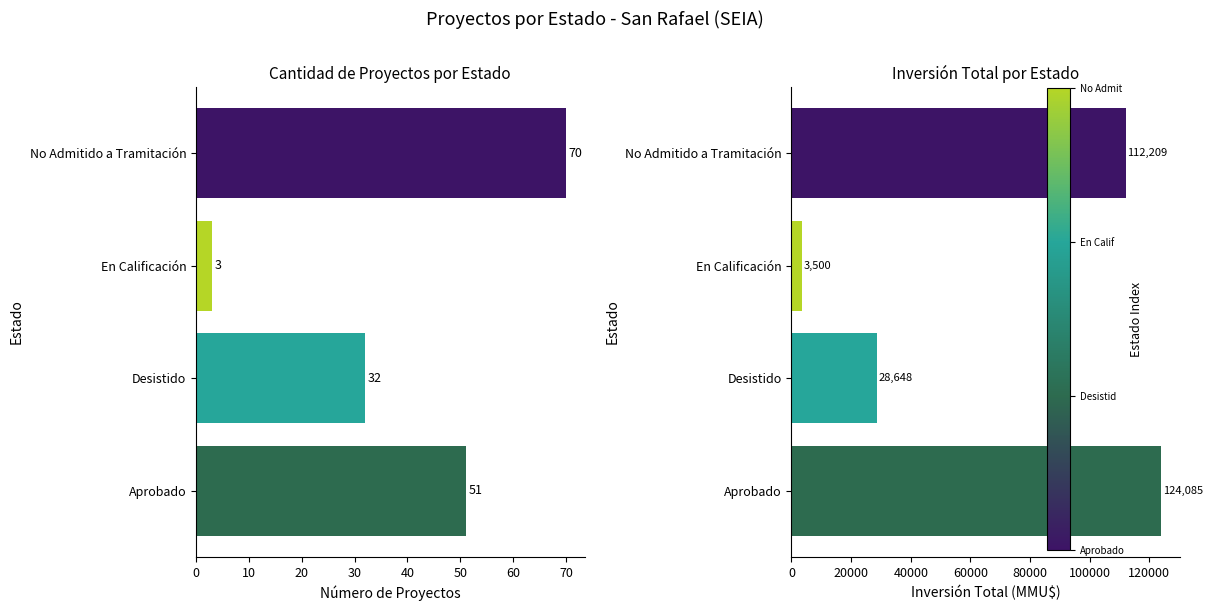

Is the value of Inversión(MMU$) at No Admitido a Tramitación greater than the value of Count at No Admitido a Tramitación?

Yes